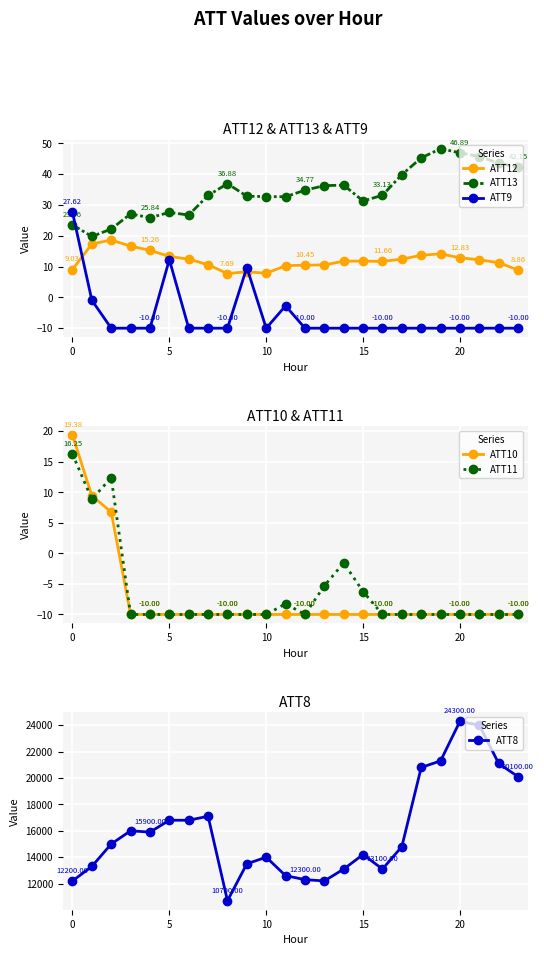

True or false: ATT13 and ATT12 intersect in this chart.

False